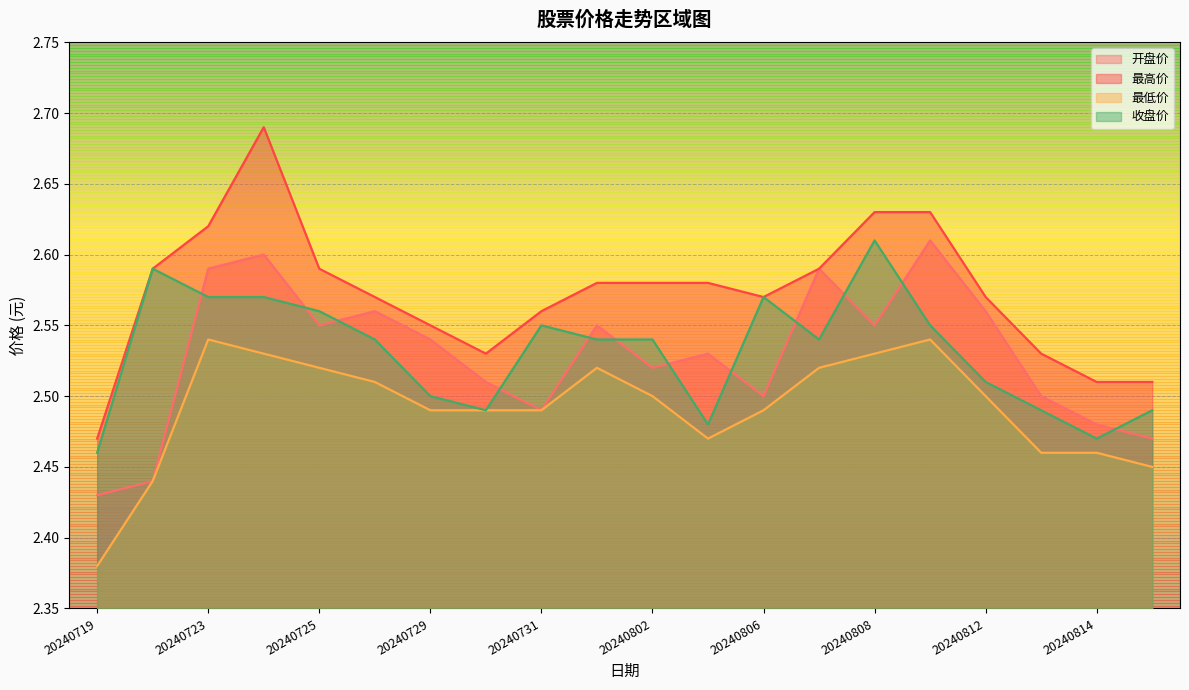

What is the spread (max minus min) of values at 20240807?

0.1